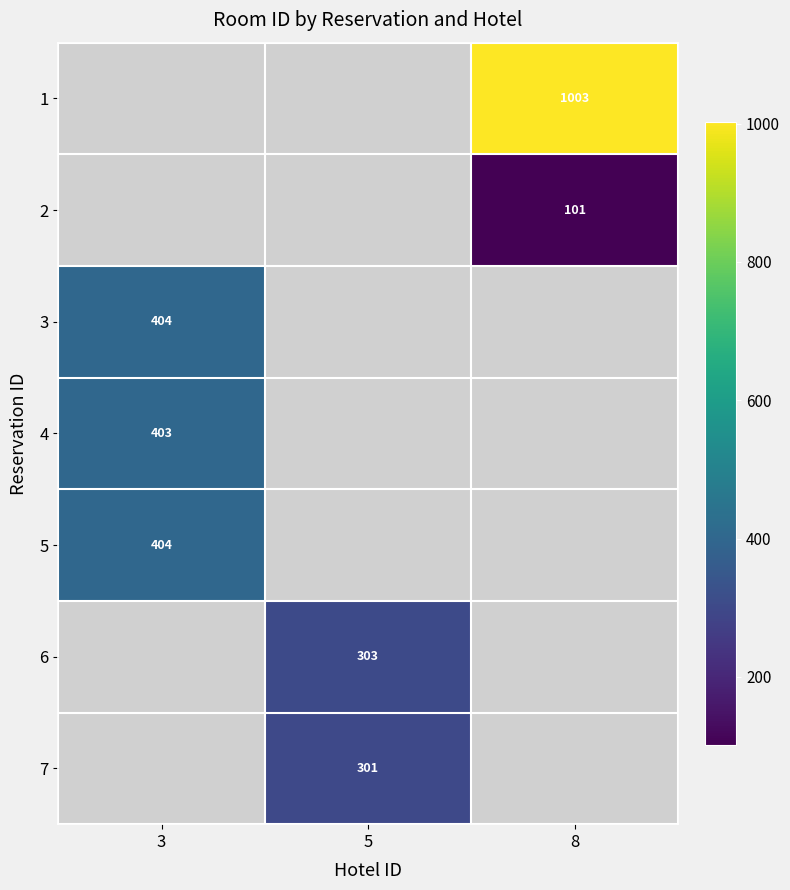

Between 5 and 8, which is larger?

8